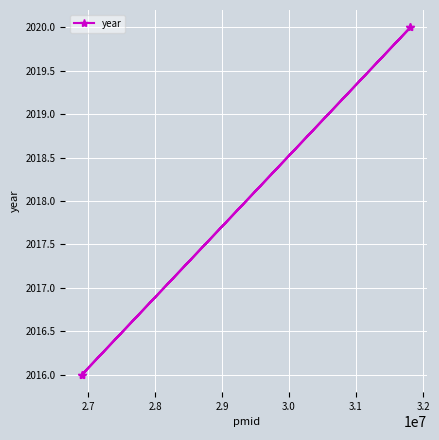

What is the greatest value displayed?

2020